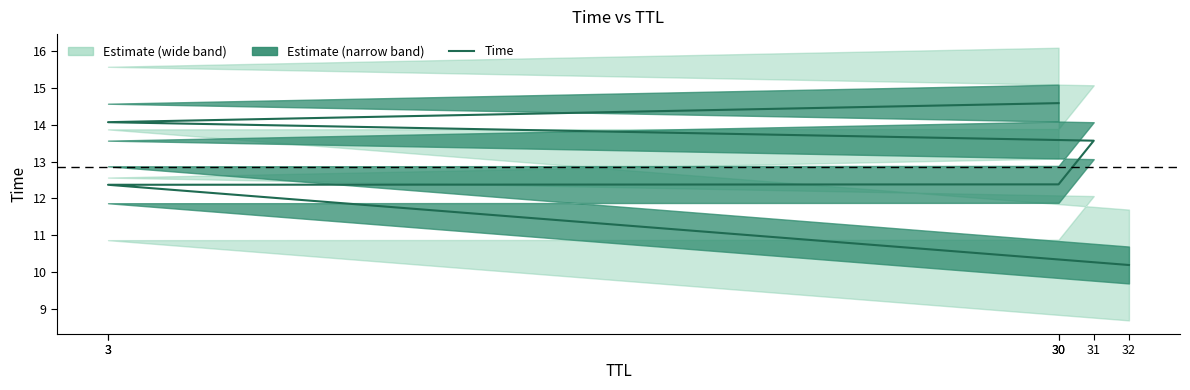

Reading left to right, extract all data points from this chart.

32=10.2	3=12.4	30=12.4	31=13.6	3=14.1	30=14.6